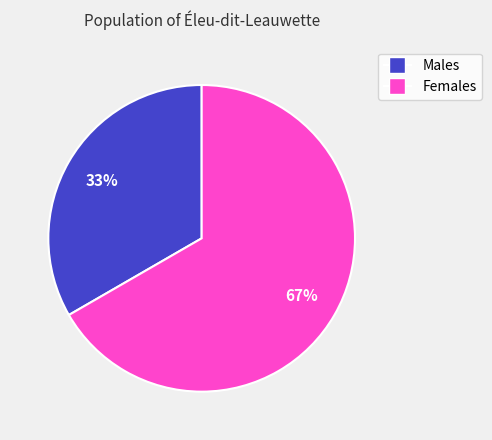

Does any single category account for the majority?

Yes